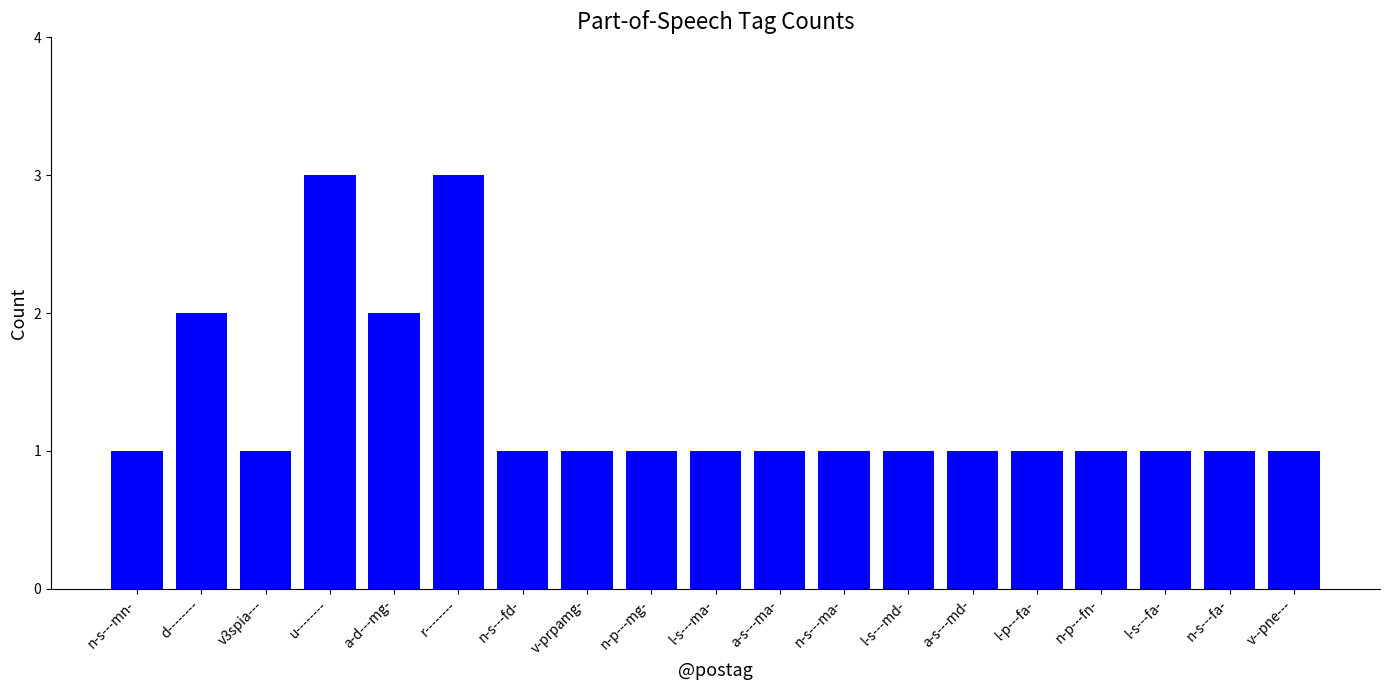

Reading left to right, extract all data points from this chart.

n-s---mn-=1	d--------=2	v3spia---=1	u--------=3	a-d---mg-=2	r--------=3	n-s---fd-=1	v-prpamg-=1	n-p---mg-=1	l-s---ma-=1	a-s---ma-=1	n-s---ma-=1	l-s---md-=1	a-s---md-=1	l-p---fa-=1	n-p---fn-=1	l-s---fa-=1	n-s---fa-=1	v--pne---=1